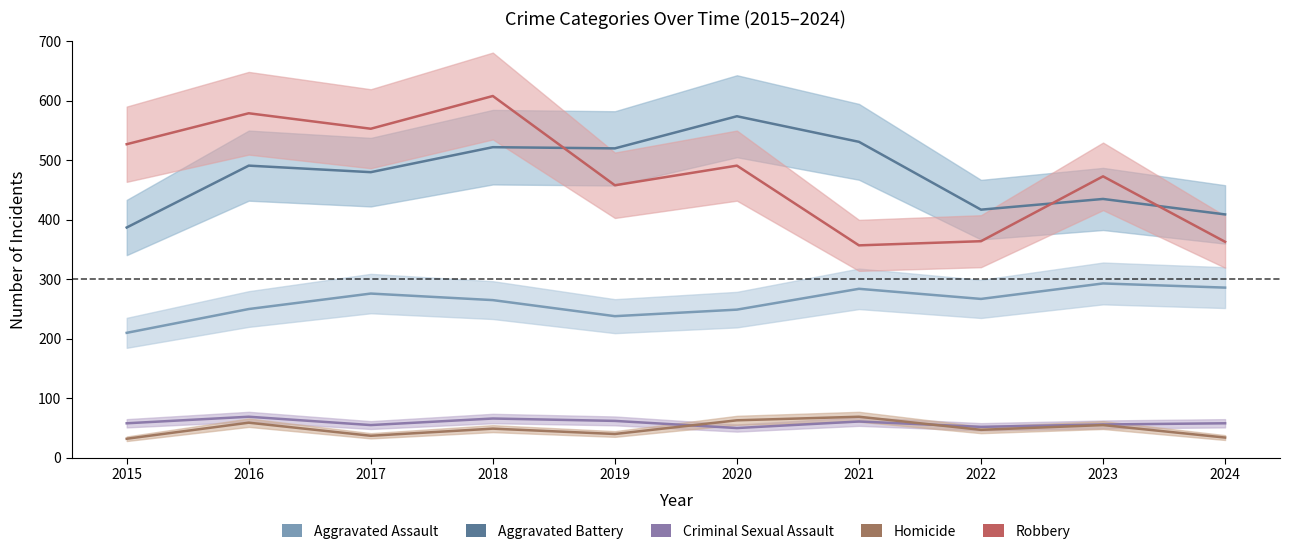

What is the difference between the second highest and second lowest values in the Aggravated Assault series?

48